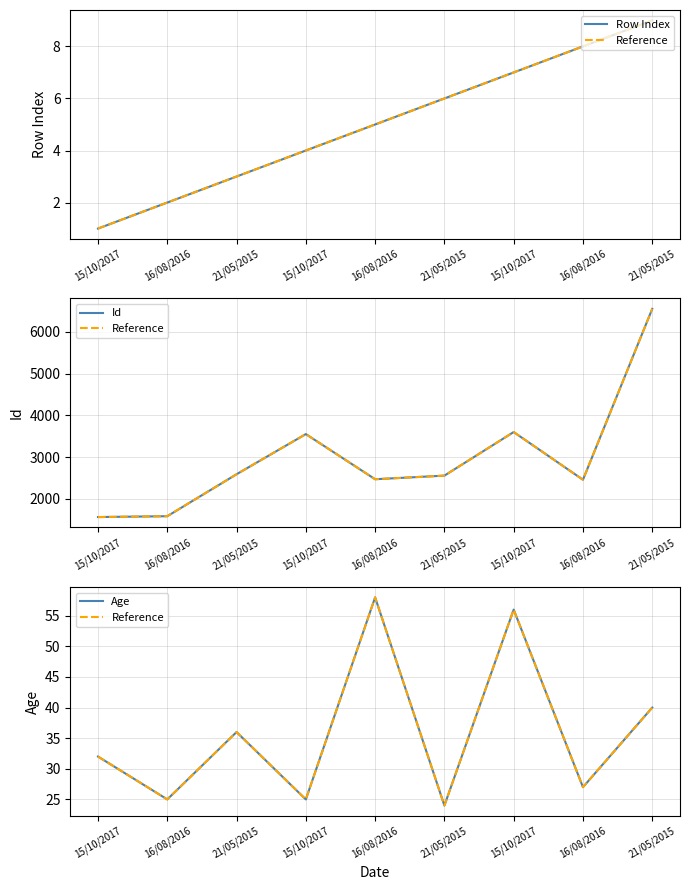

Where is Reference nearest to the value 41?

21/05/2015